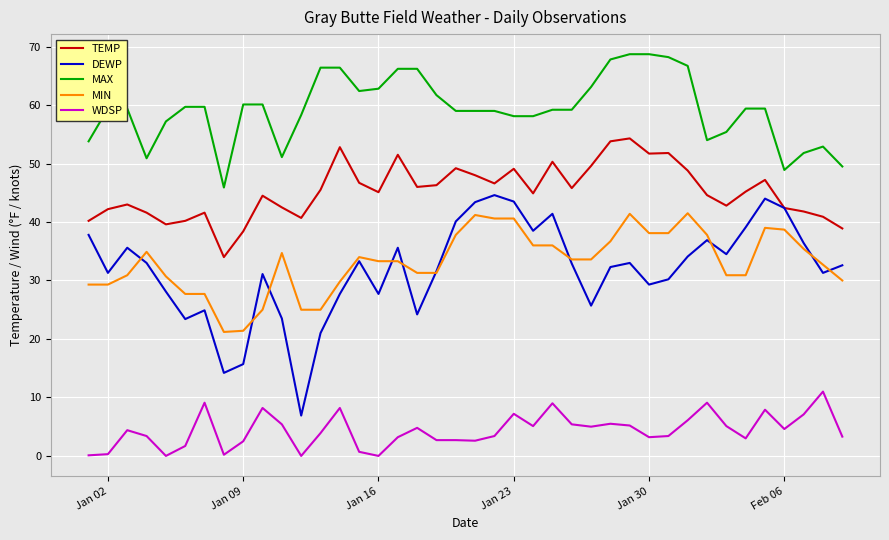

True or false: TEMP and WDSP intersect in this chart.

False